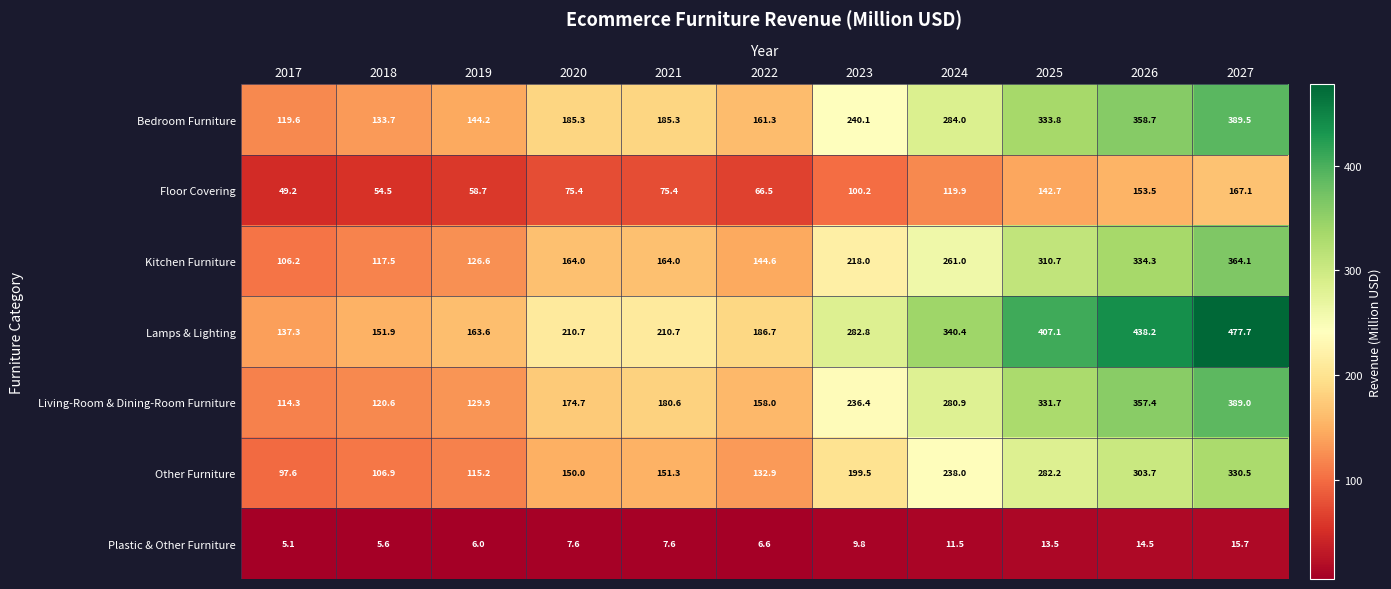

What is the greatest value displayed?

477.7